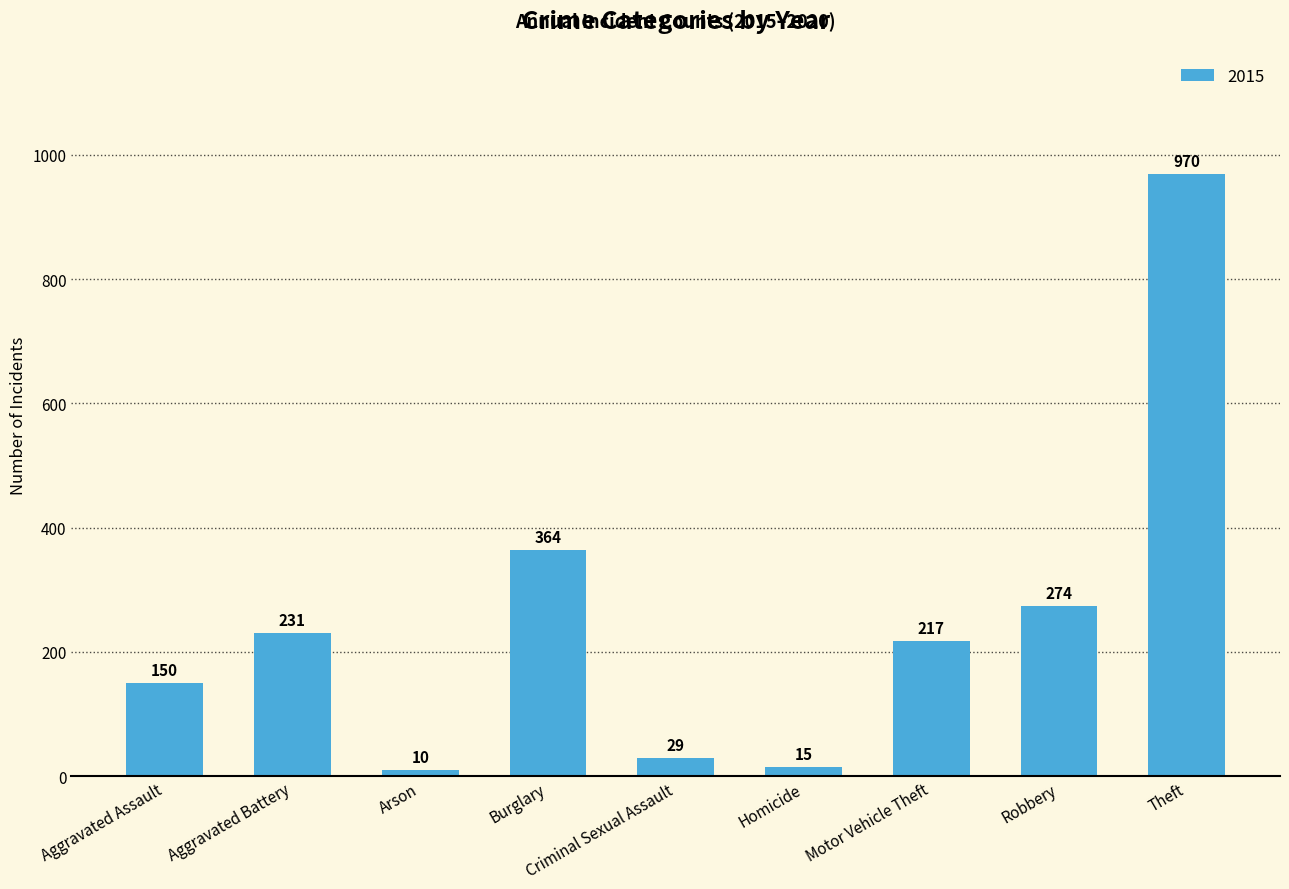

What is the value of the 2nd bar from the left?

231